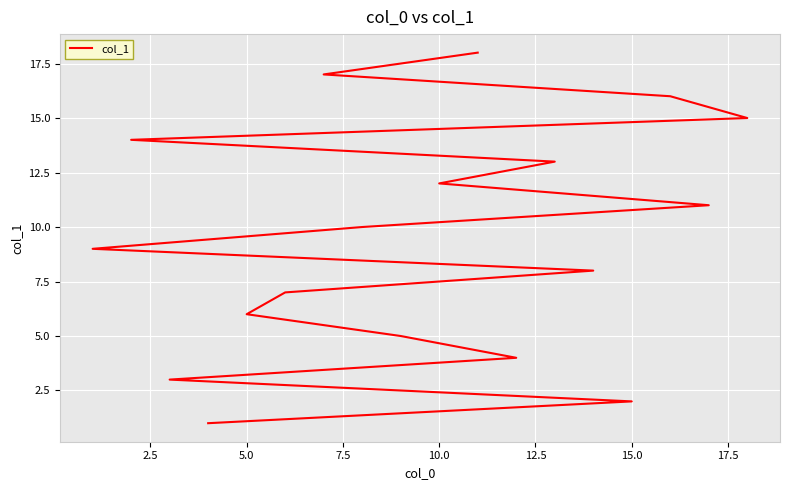

The chart shows a value of 1 at 0.0. True or false?

False